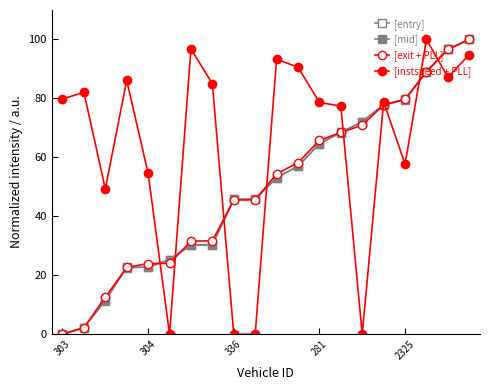

At how many categories does at least one series exceed 2?

20